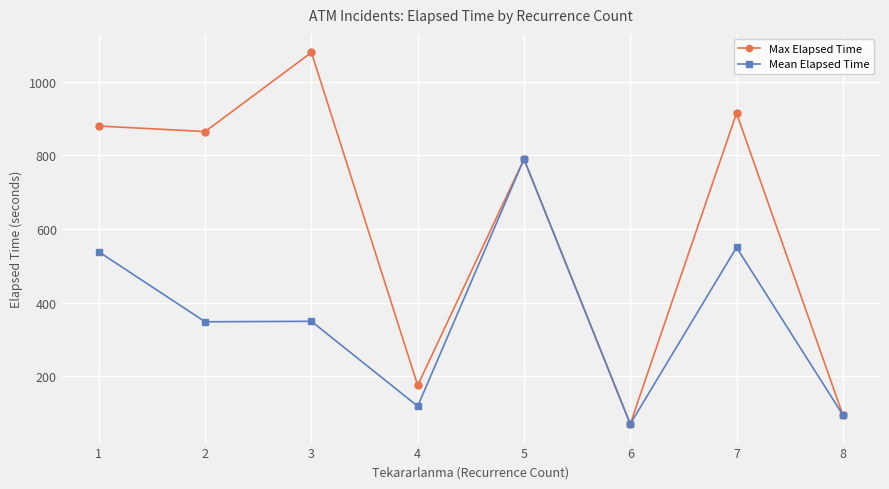

Rank the series by their average value, from lowest to highest.

Mean Elapsed Time, Max Elapsed Time